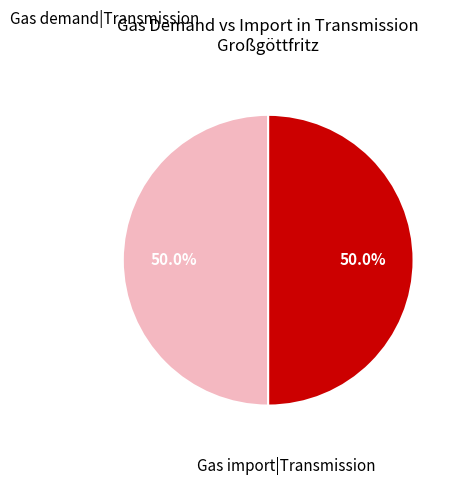

Which category has the biggest portion of the pie?

Gas demand|Transmission